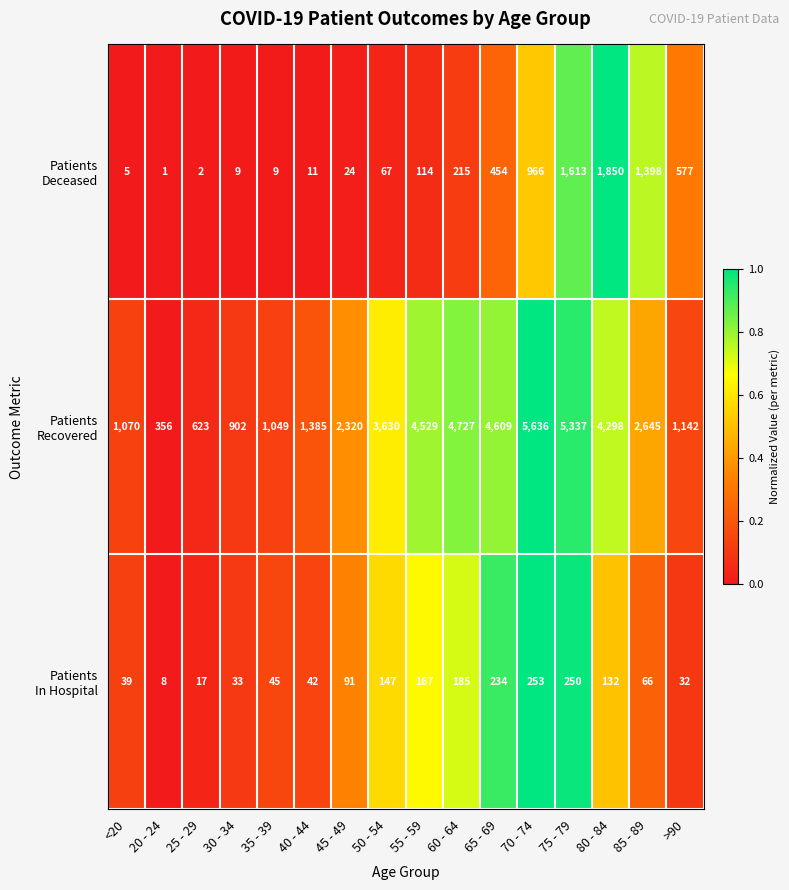

What is the difference between the highest and lowest values at 60 - 64?

4542